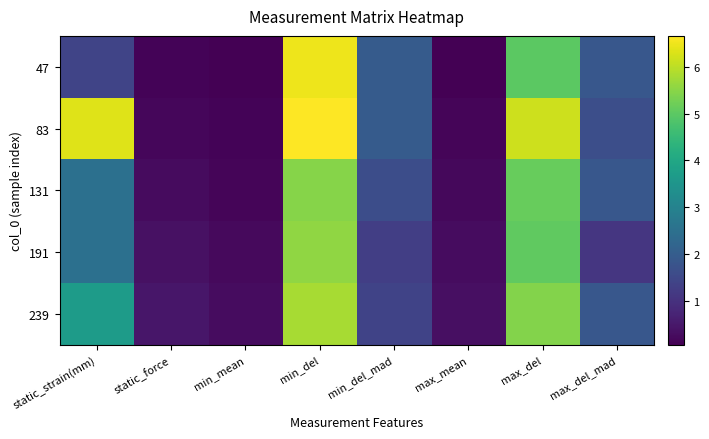

At max_mean, list the series in order from largest to smallest.

239, 191, 131, 83, 47